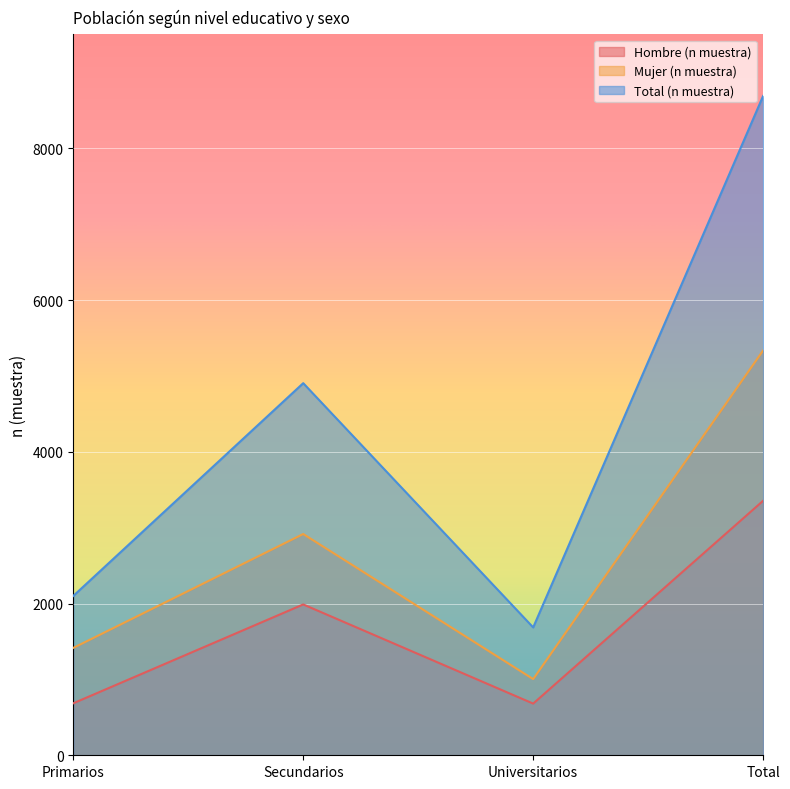

How many values in the Total (n muestra) series are below 4904?

2